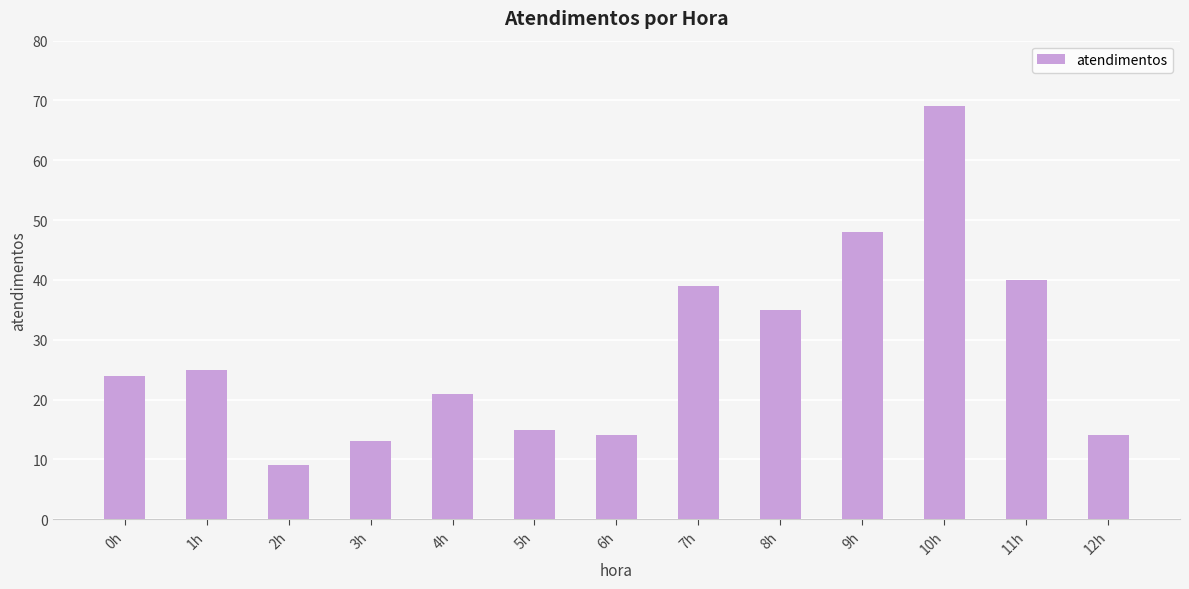

Reading left to right, list all the values displayed in this chart.

0h=24	1h=25	2h=9	3h=13	4h=21	5h=15	6h=14	7h=39	8h=35	9h=48	10h=69	11h=40	12h=14